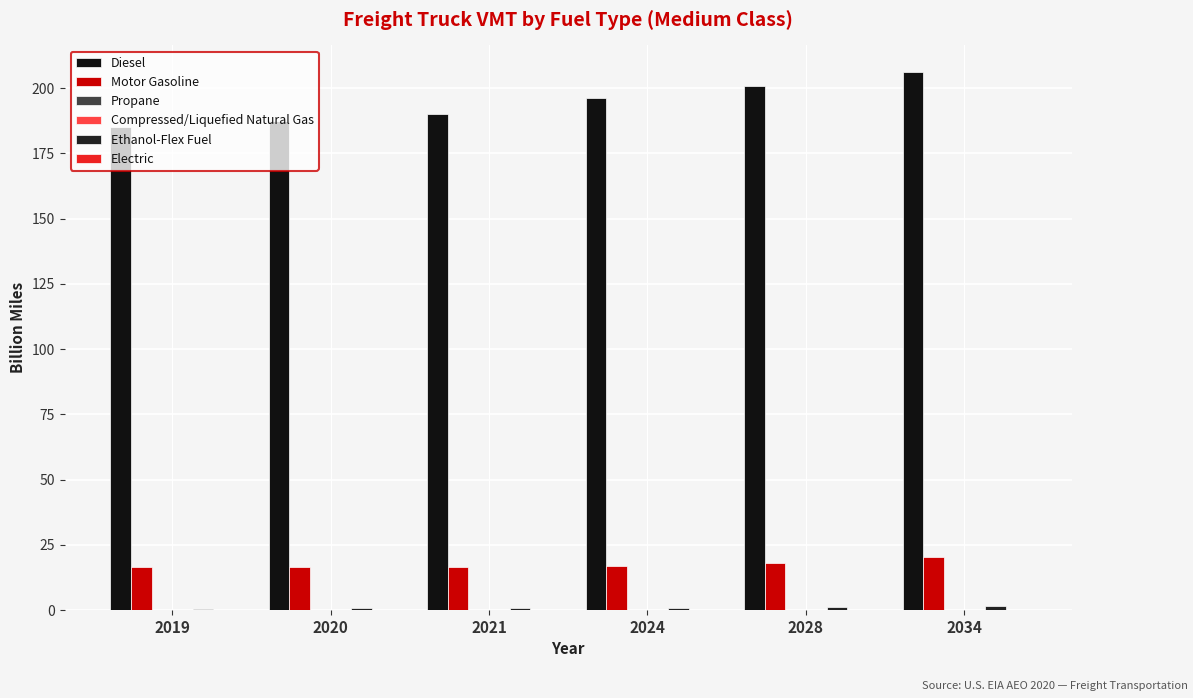

Are the bars grouped side by side (vs. stacked)?

Yes